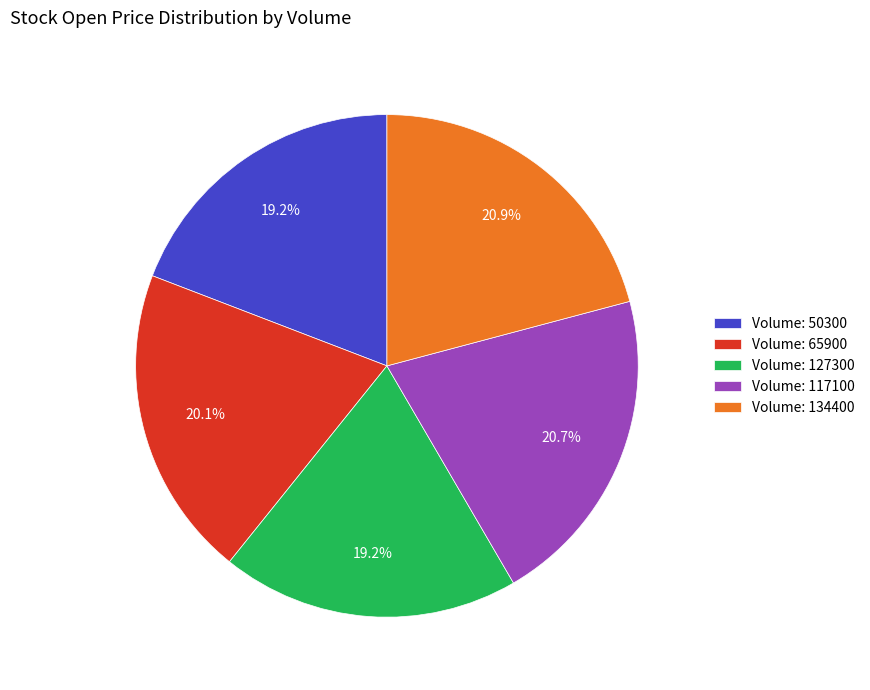

Do Volume: 117100 and Volume: 65900 together represent more than half of the pie?

No